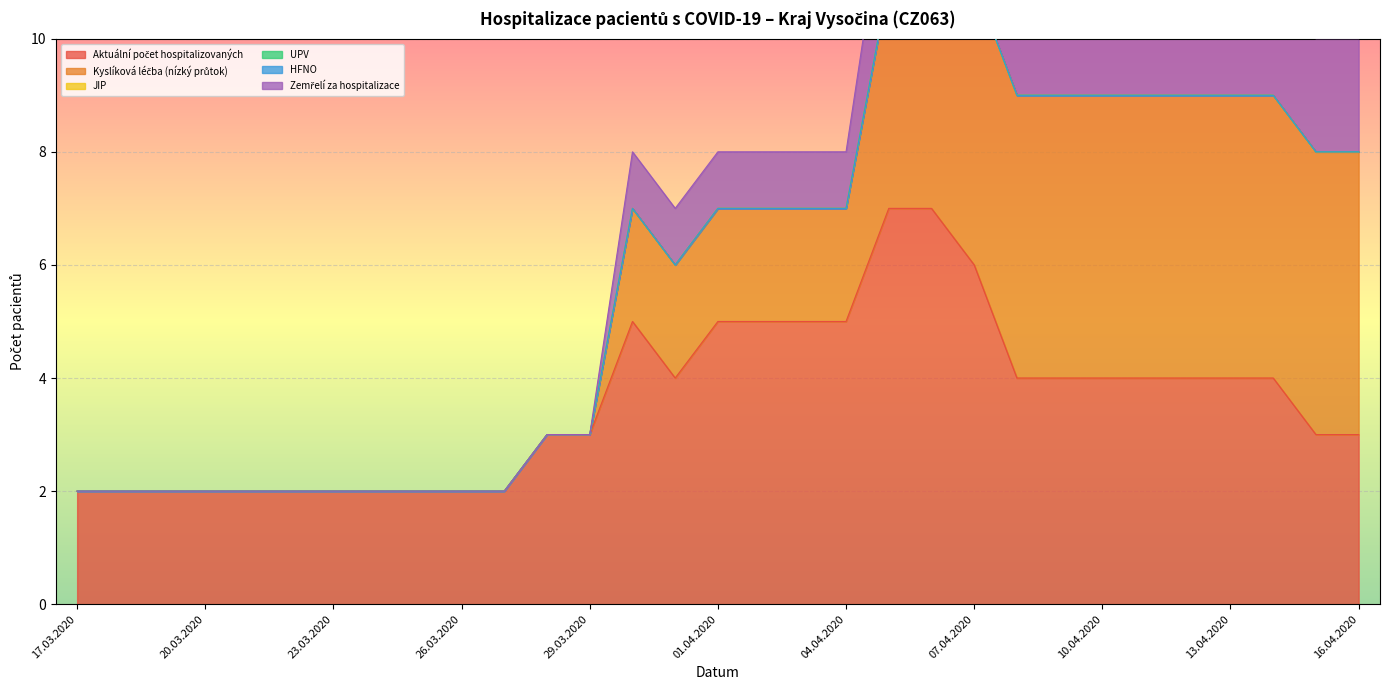

At which label does Kyslíková léčba (nízký průtok) reach its peak?

06.04.2020